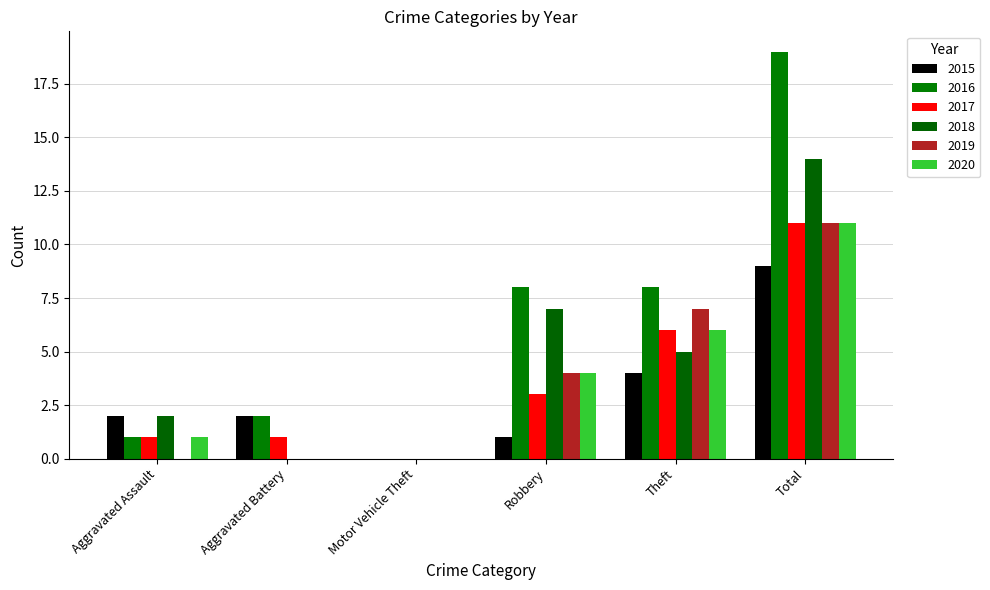

Is it true that 2020 equals 5 at Motor Vehicle Theft?

False